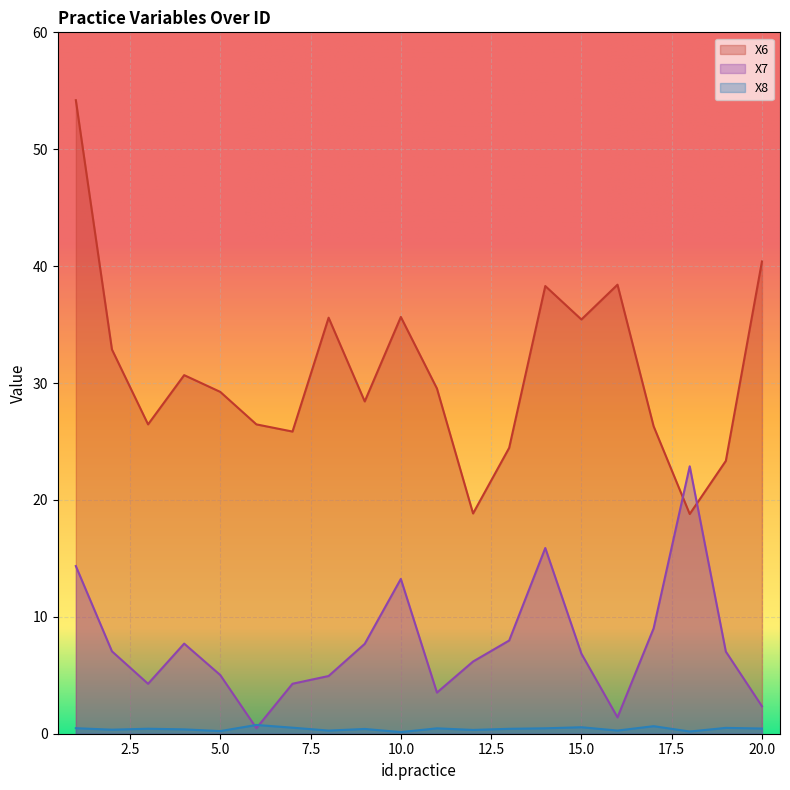

What is the difference between the maximum and minimum values in the X6 series?

35.4